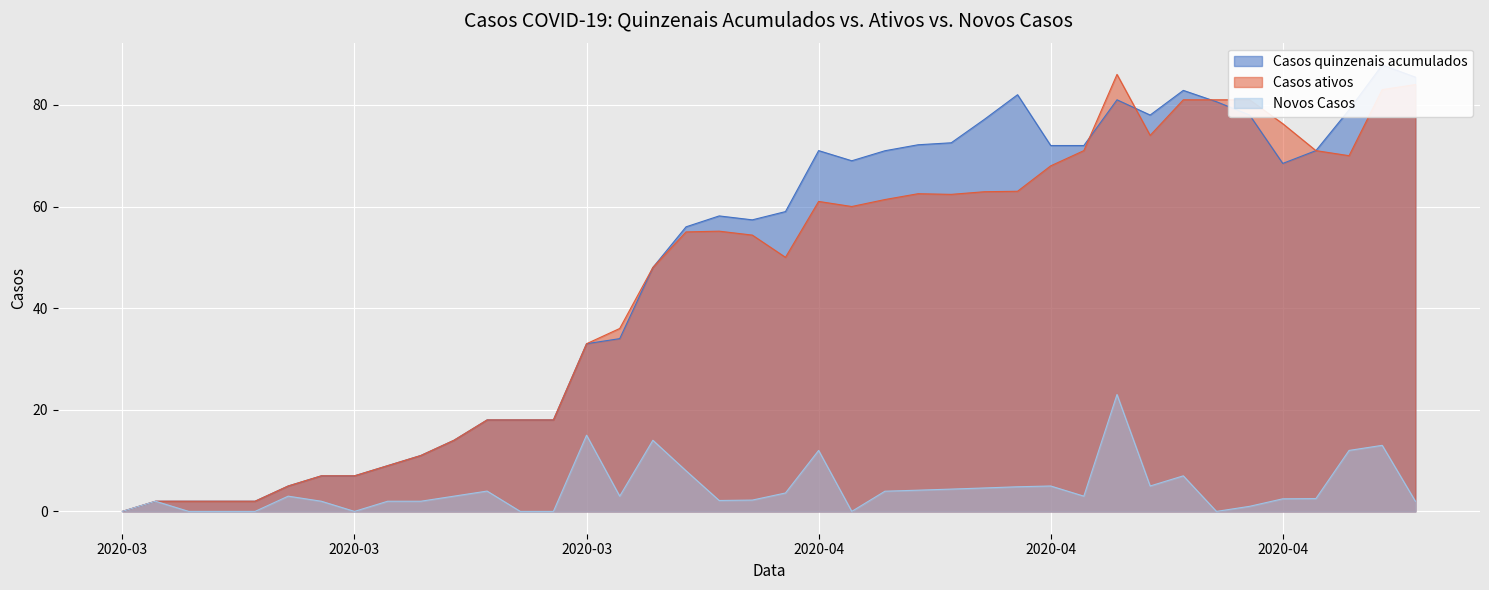

How many lines are shown in the chart?

3